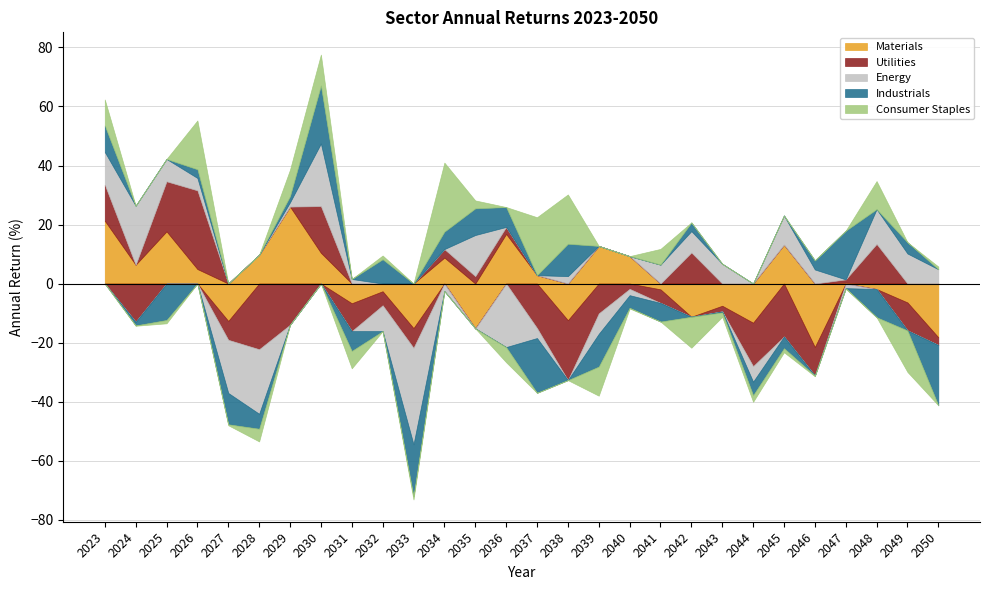

What is the difference between the highest and lowest values at 2027?

17.7